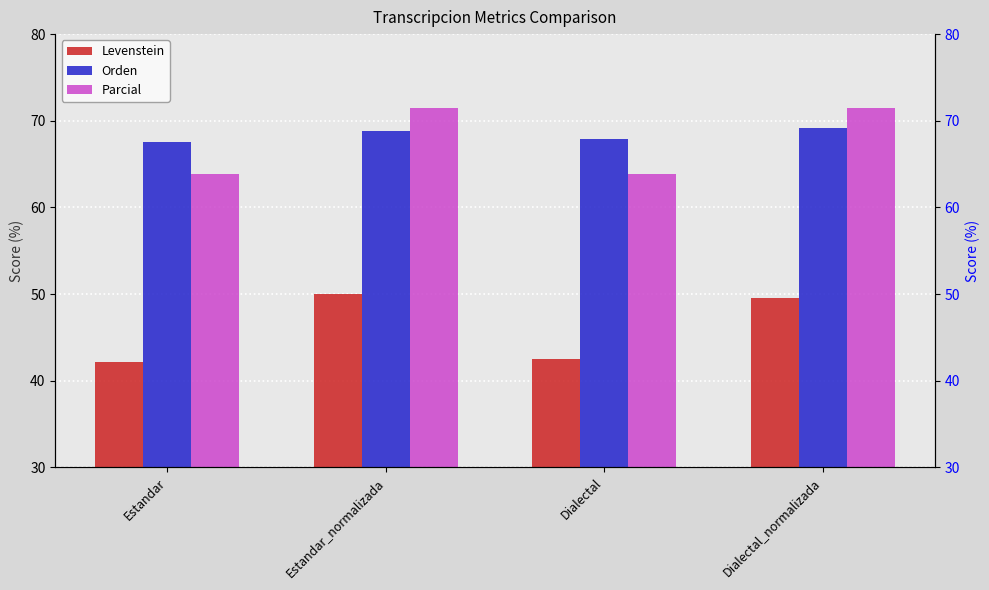

Is the value of Orden at Dialectal greater than the value of Parcial at Dialectal_normalizada?

No